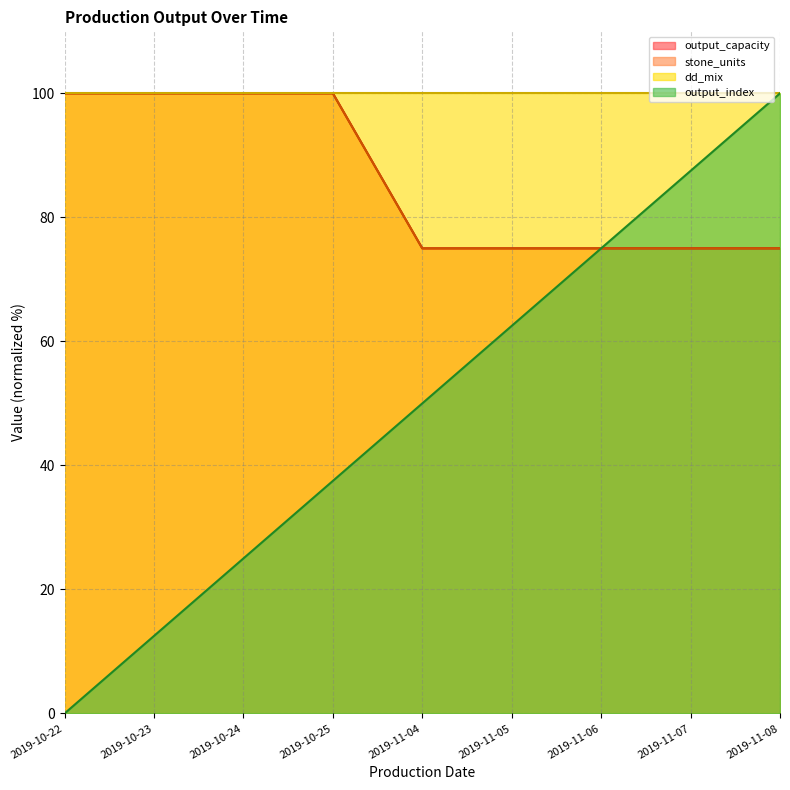

Does the chart display data point markers on the line(s)?

No